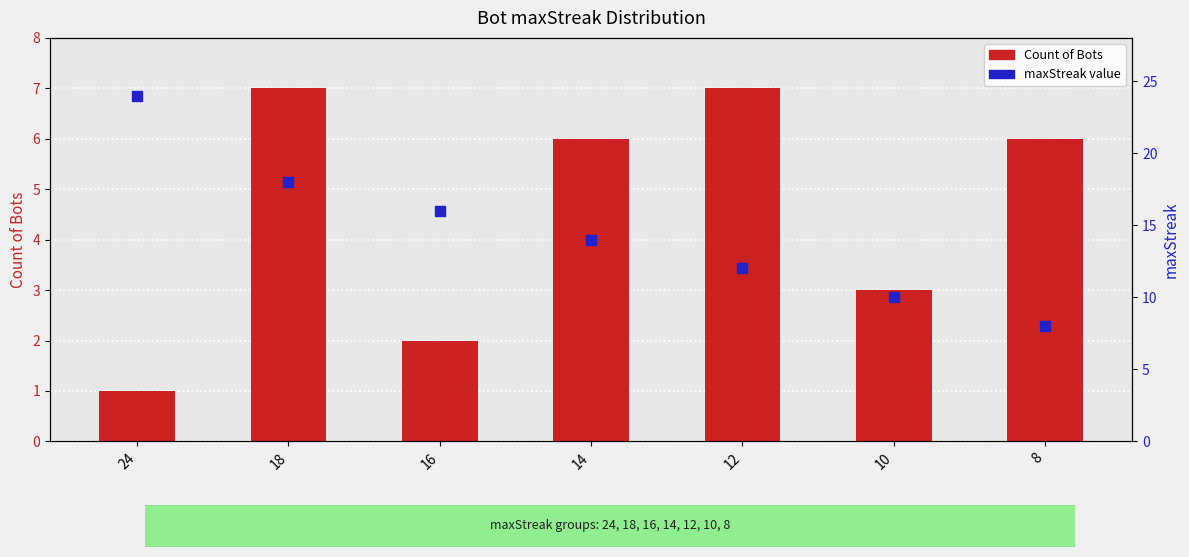

Which series reaches the maximum Y coordinate?

maxStreak